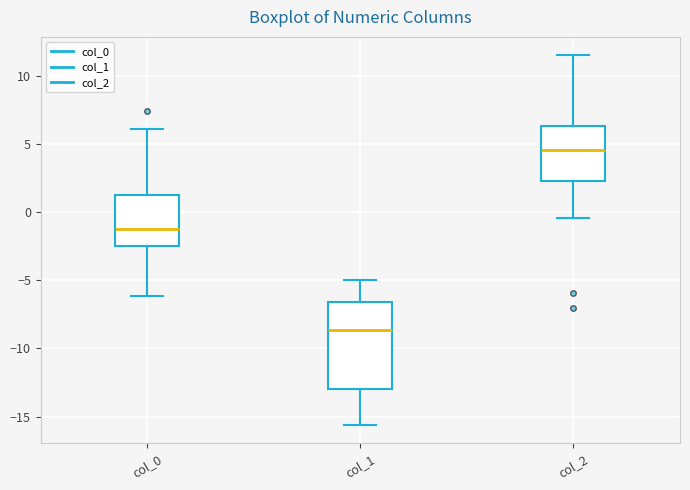

Which box has the lowest median line?

col_1